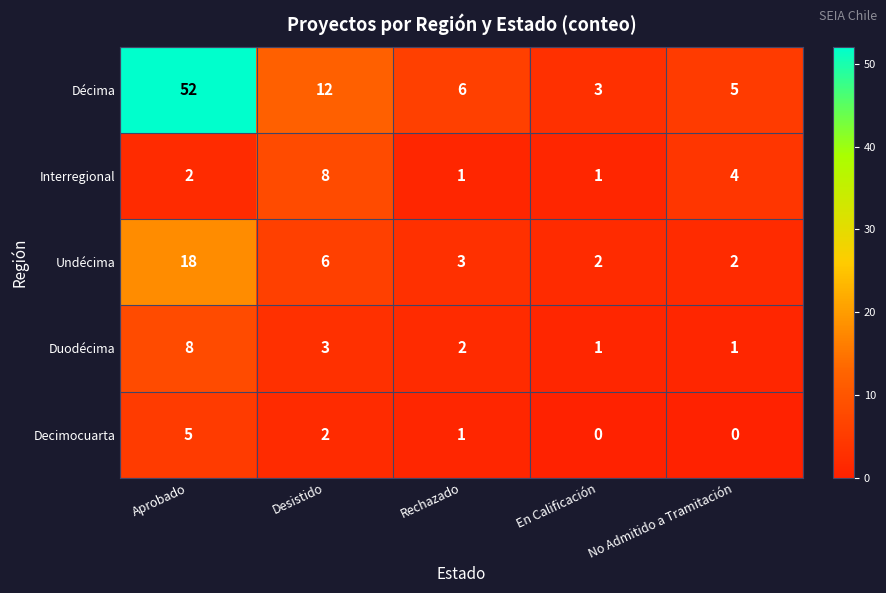

What is the difference between the maximum and minimum values in the Undécima series?

16